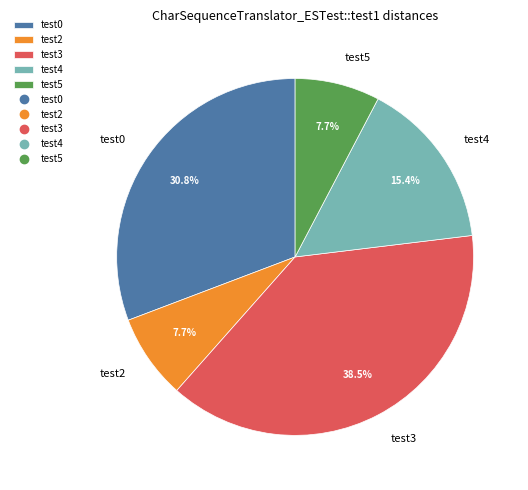

What percentage is NOT represented by test4?

84.6%